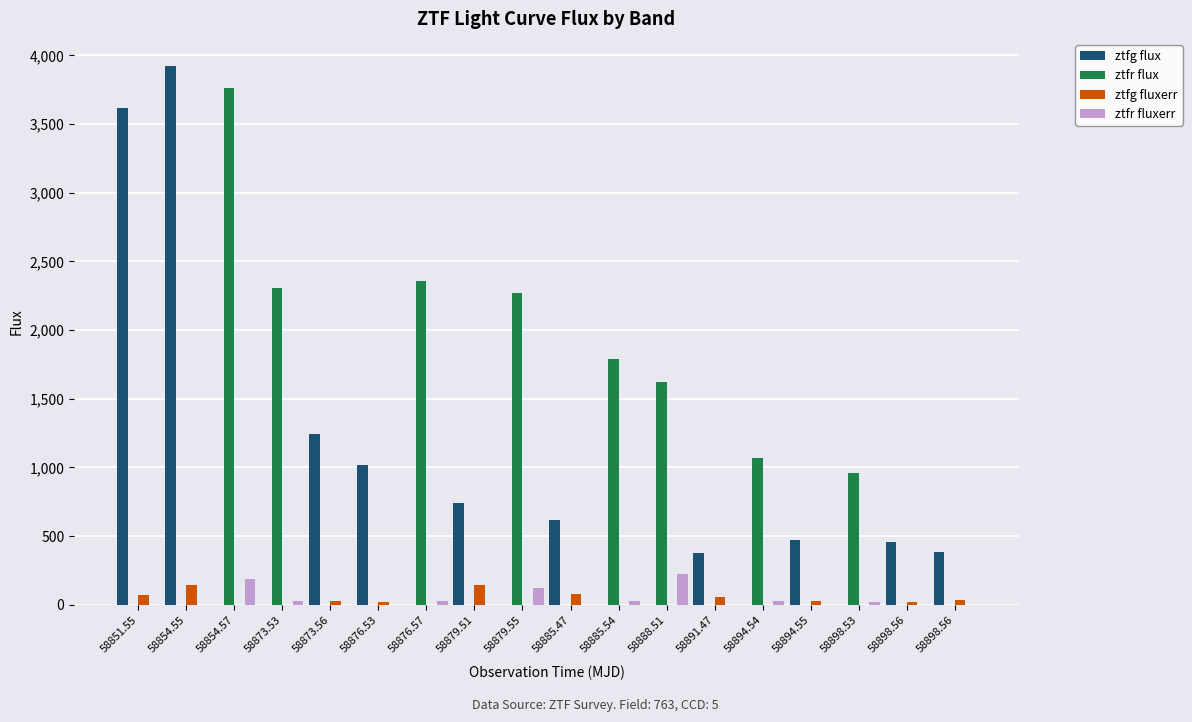

Which series has the largest total across all categories?

ztfr flux